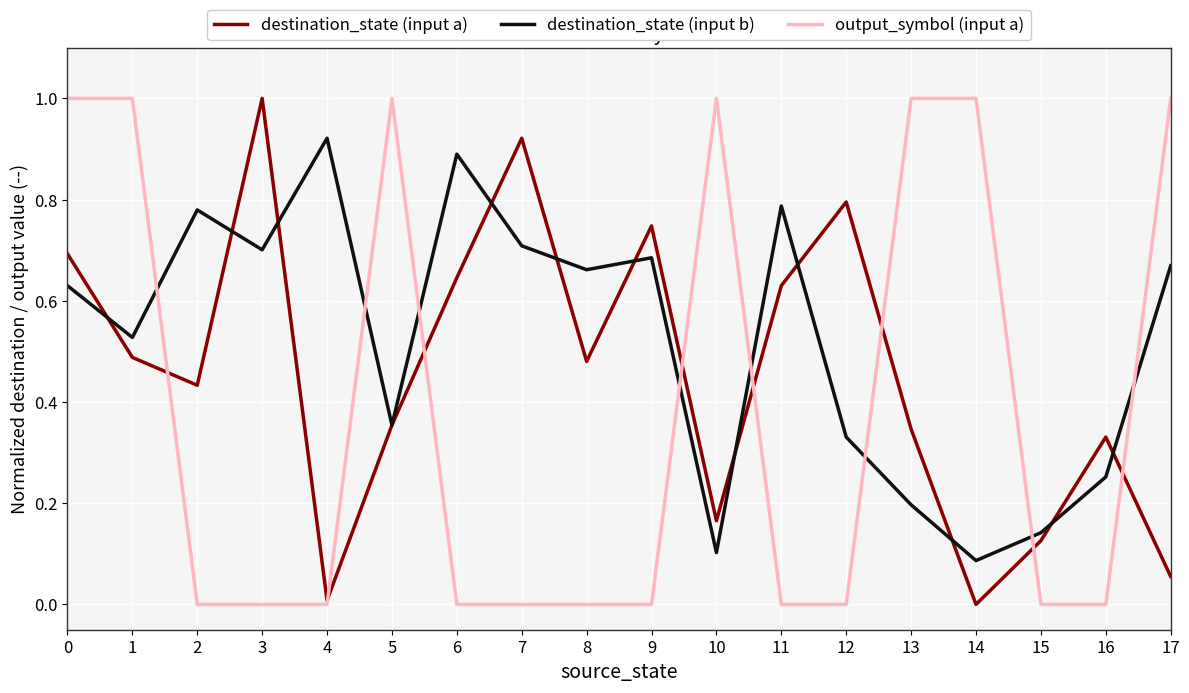

List the series in order of their overall mean, lowest first.

output_symbol (input a), destination_state (input a), destination_state (input b)